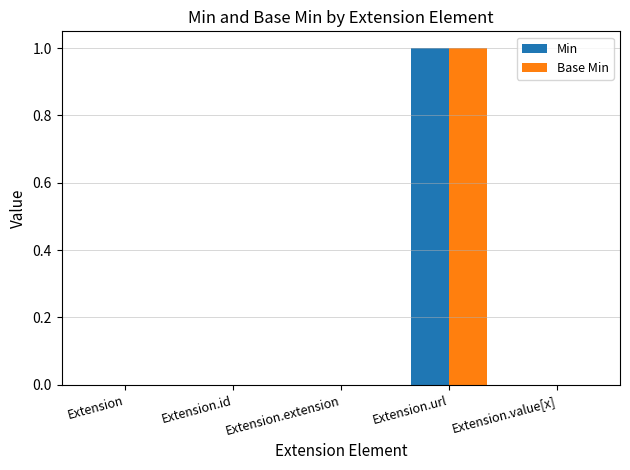

Reading left to right, transcribe all the data shown in this chart.

Min: Extension=0	Extension.id=0	Extension.extension=0	Extension.url=1	Extension.value[x]=0
Base Min: Extension=0	Extension.id=0	Extension.extension=0	Extension.url=1	Extension.value[x]=0